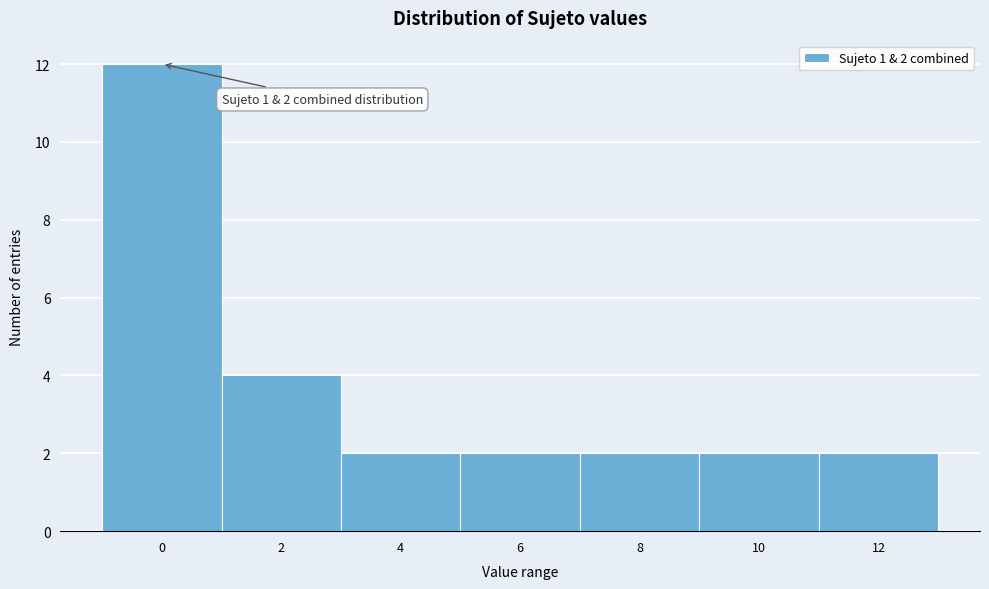

Reading left to right, extract all data points from this chart.

0=12	2=4	4=2	6=2	8=2	10=2	12=2